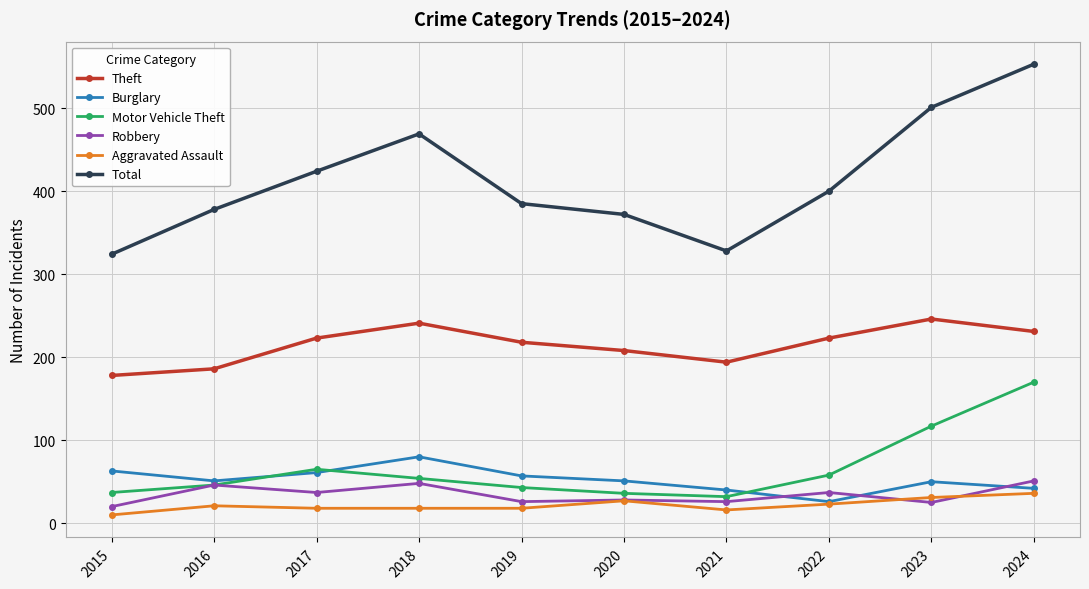

How many values in the Total series are below 400?

5